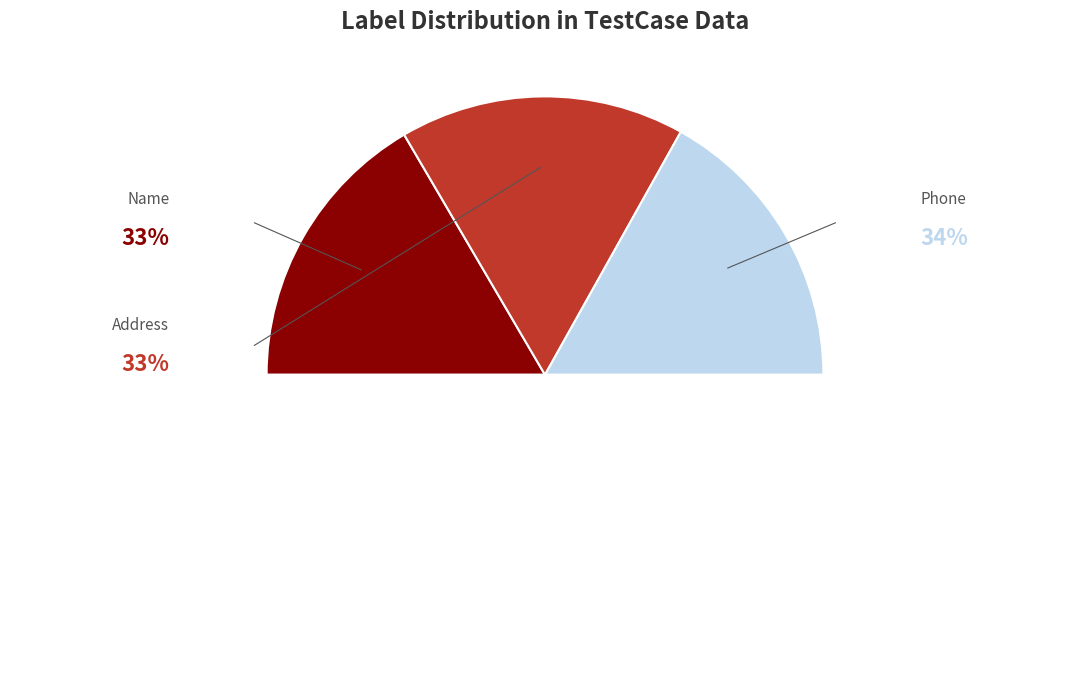

How many slices are in this pie chart?

4